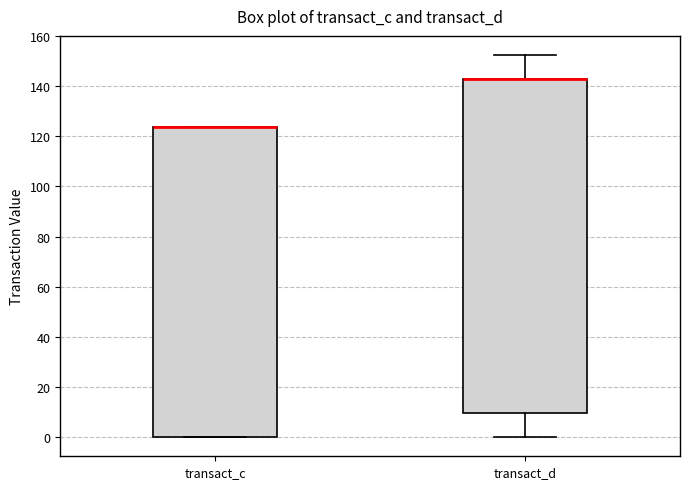

Reading left to right, read every box against the y-axis: the position of its median line, the range the box covers, and the ends of its whiskers. The values are not printed on the chart, so give them approximately, as read against the axis.

transact_c: median 124 (drawn on the box's upper edge), box 0 to 124, whiskers 0 to 124
transact_d: median 142 (drawn on the box's upper edge), box 10 to 142, whiskers 0 to 152